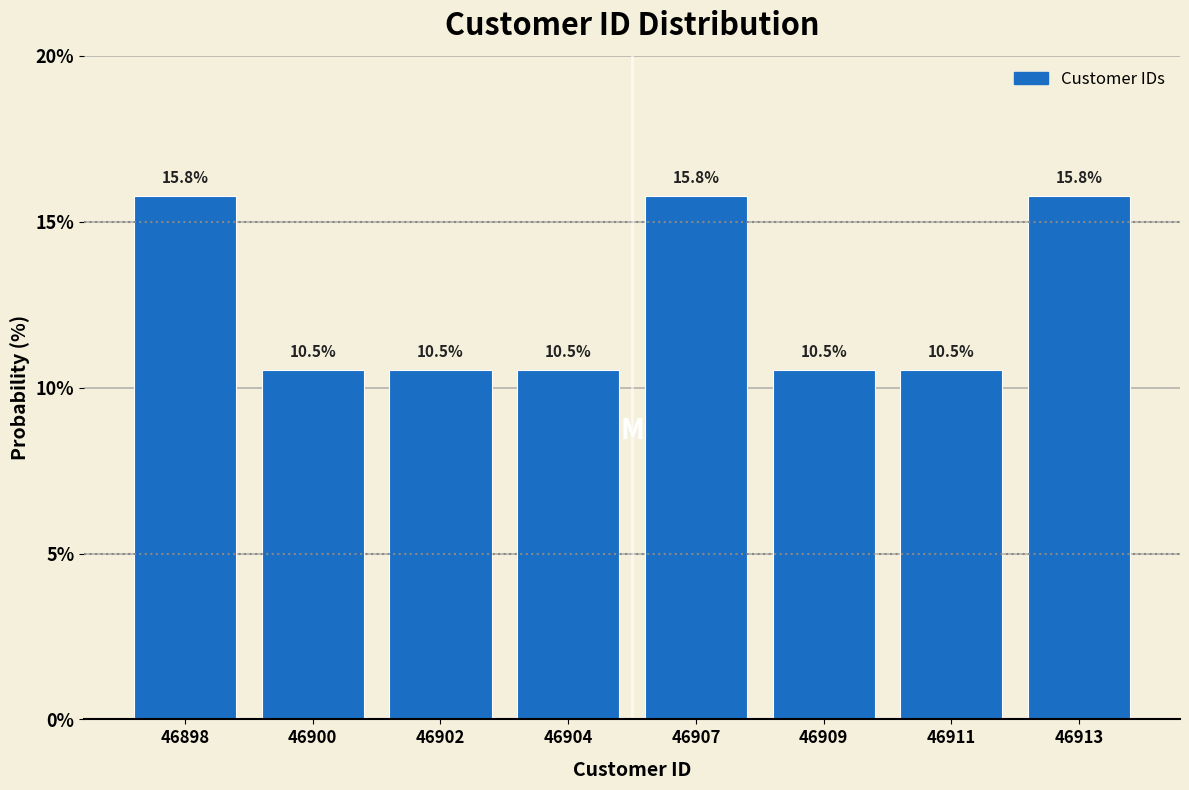

Reading right to left, transcribe all the data shown in this chart.

46913=15.8	46911=10.5	46909=10.5	46907=15.8	46904=10.5	46902=10.5	46900=10.5	46898=15.8